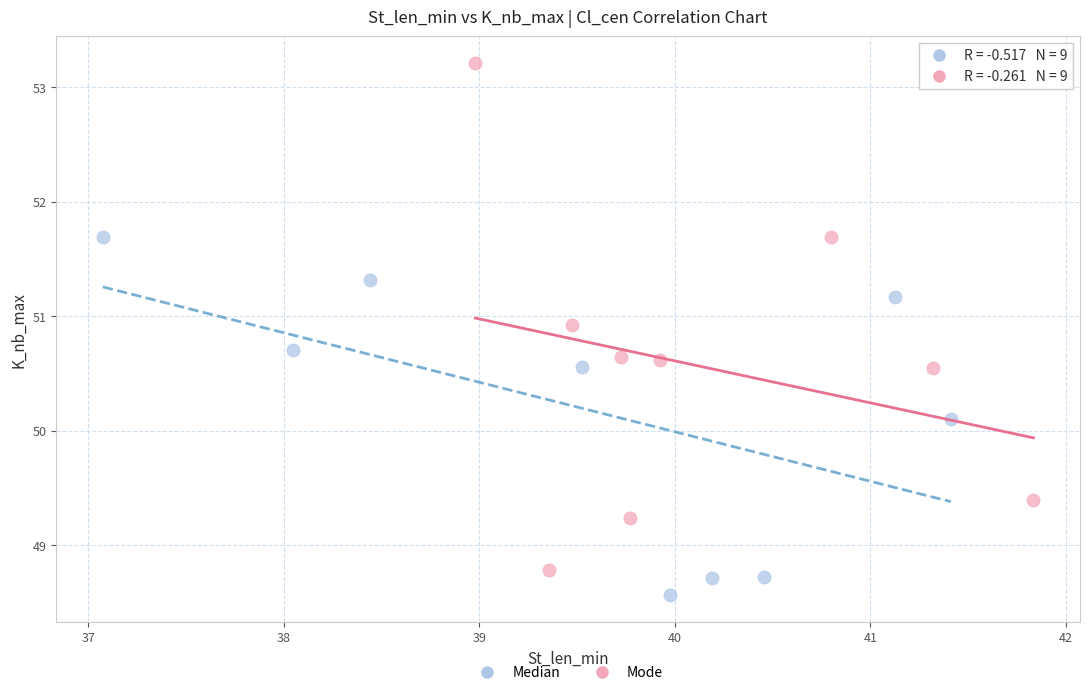

Which series contains the highest Y value?

Mode